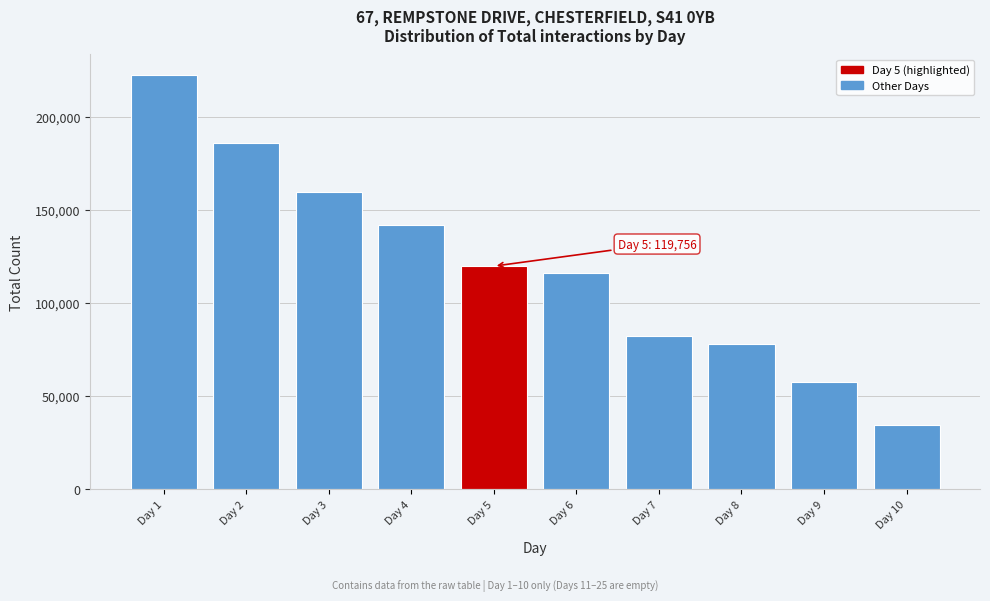

Reading left to right, transcribe all the data shown in this chart.

222460	186050	159780	141965	119756	116150	82132	77811	57268	34545